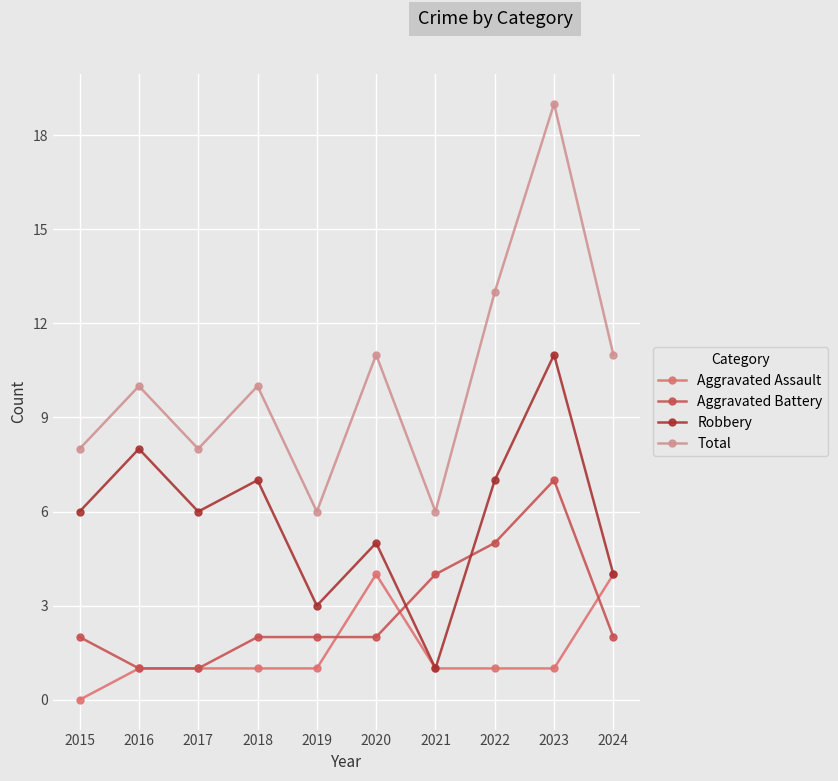

Rank the series at 2018 from highest to lowest value.

Total, Robbery, Aggravated Battery, Aggravated Assault